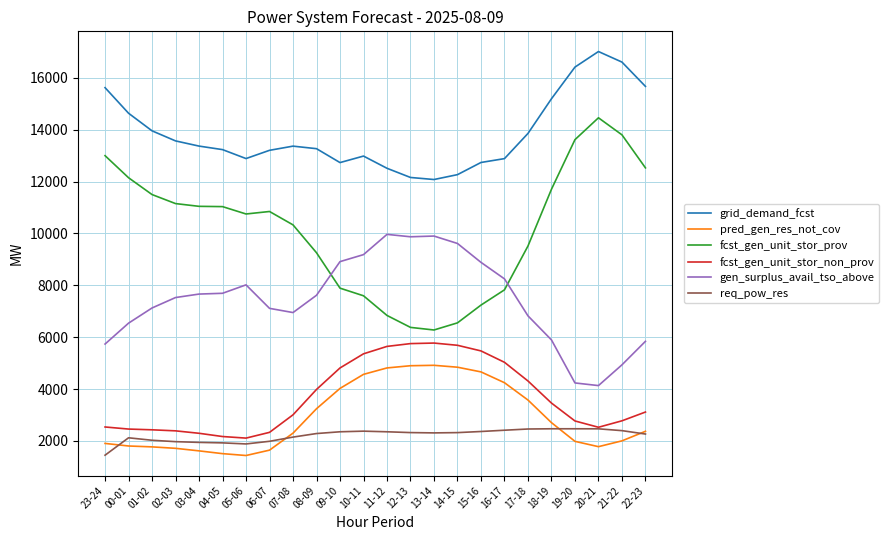

Is it true that grid_demand_fcst equals 23624 at 18-19?

False